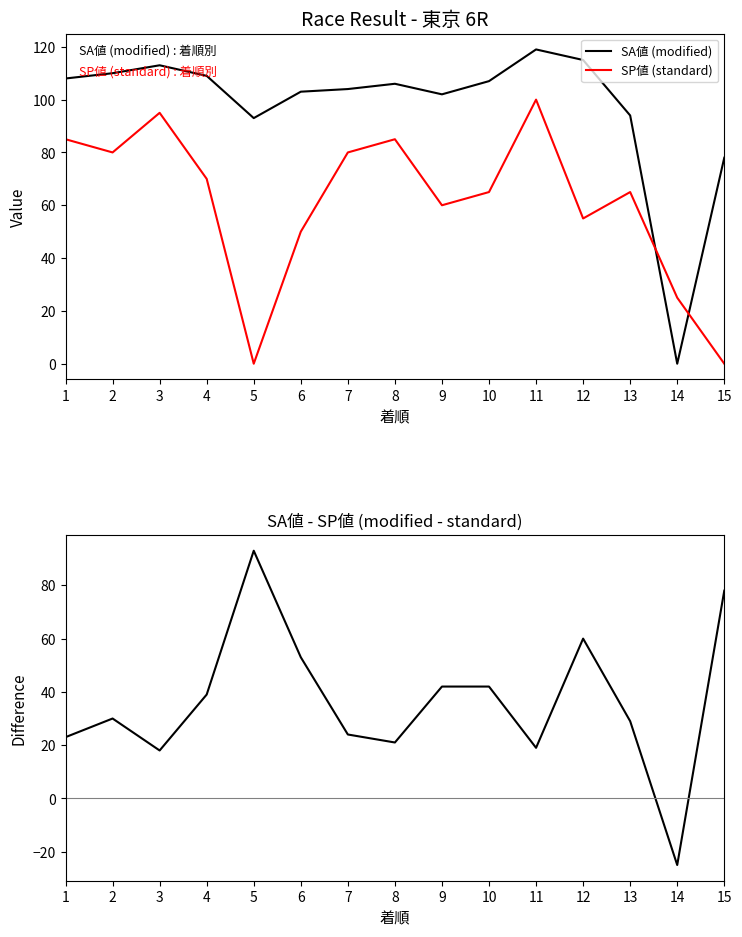

True or false: SP値 (standard) has more than 1 points higher than both neighbors.

True